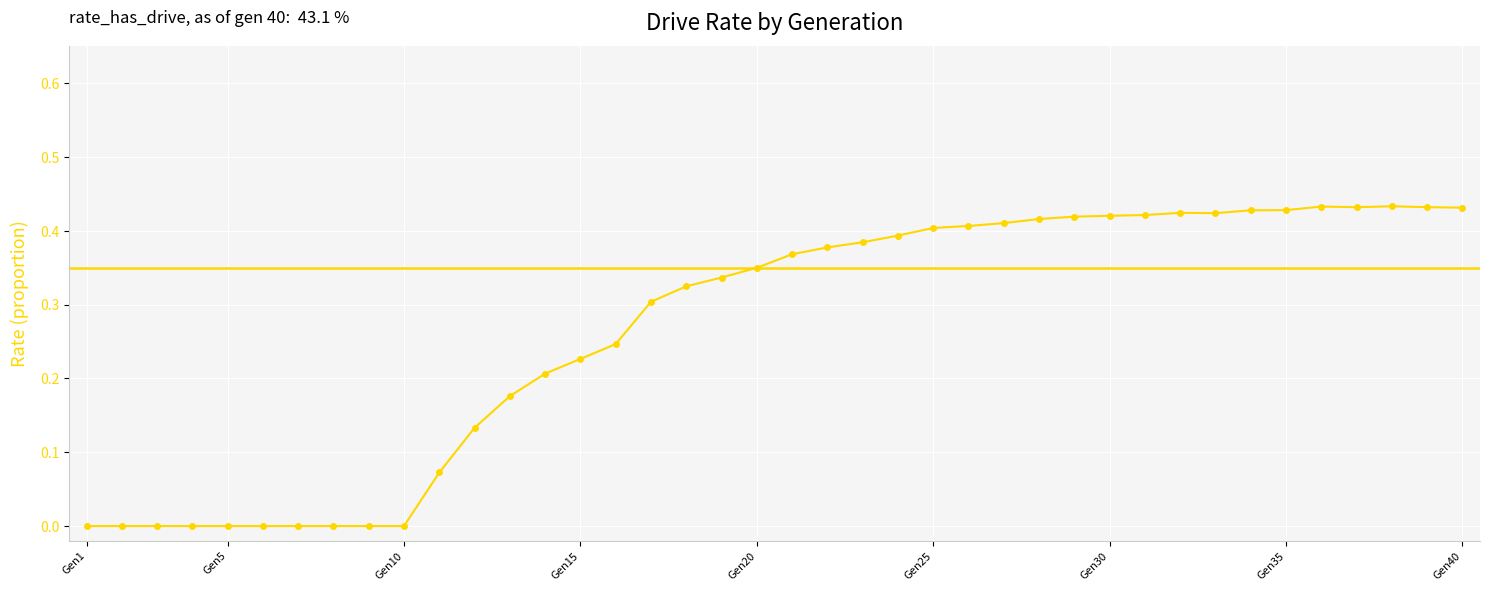

True or false: there are more than 1 points higher than both neighbors.

True